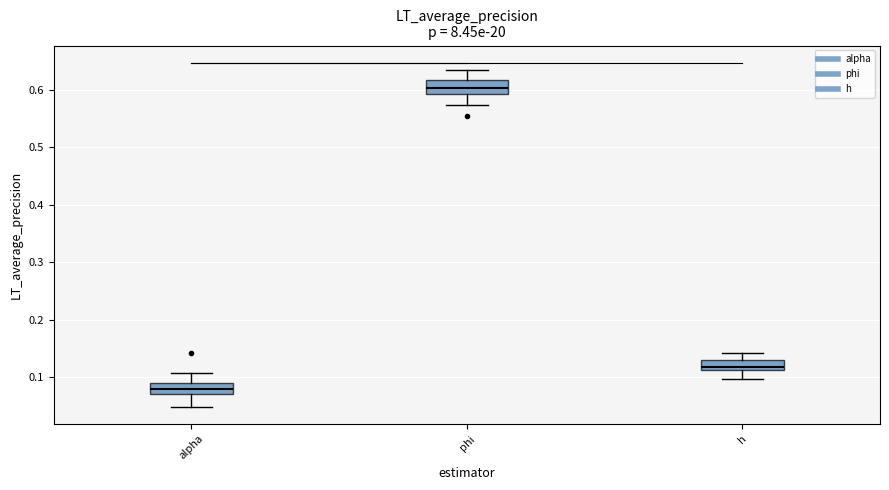

Which box's median line is the lowest?

alpha